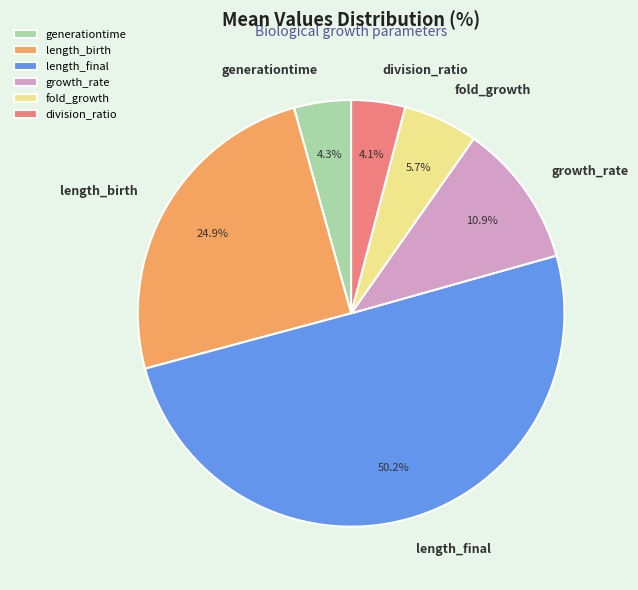

Which has a higher value, generationtime or length_birth?

length_birth